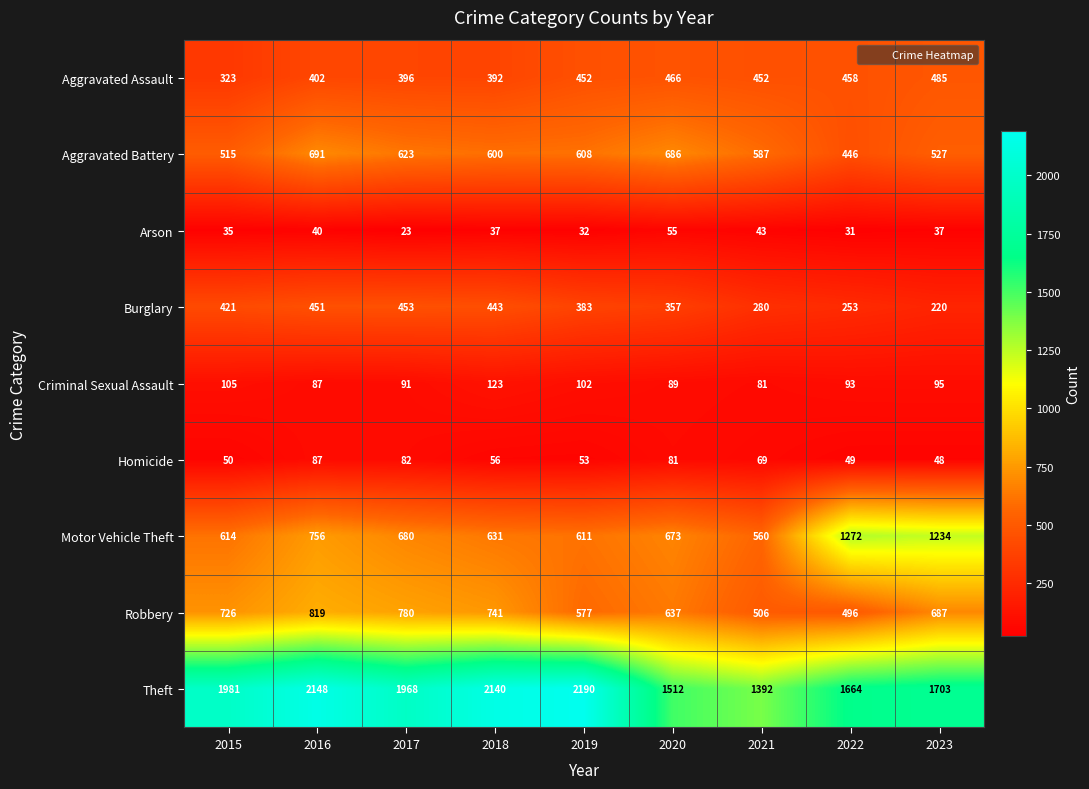

Which series changed the most between 2019 and 2023?

Motor Vehicle Theft